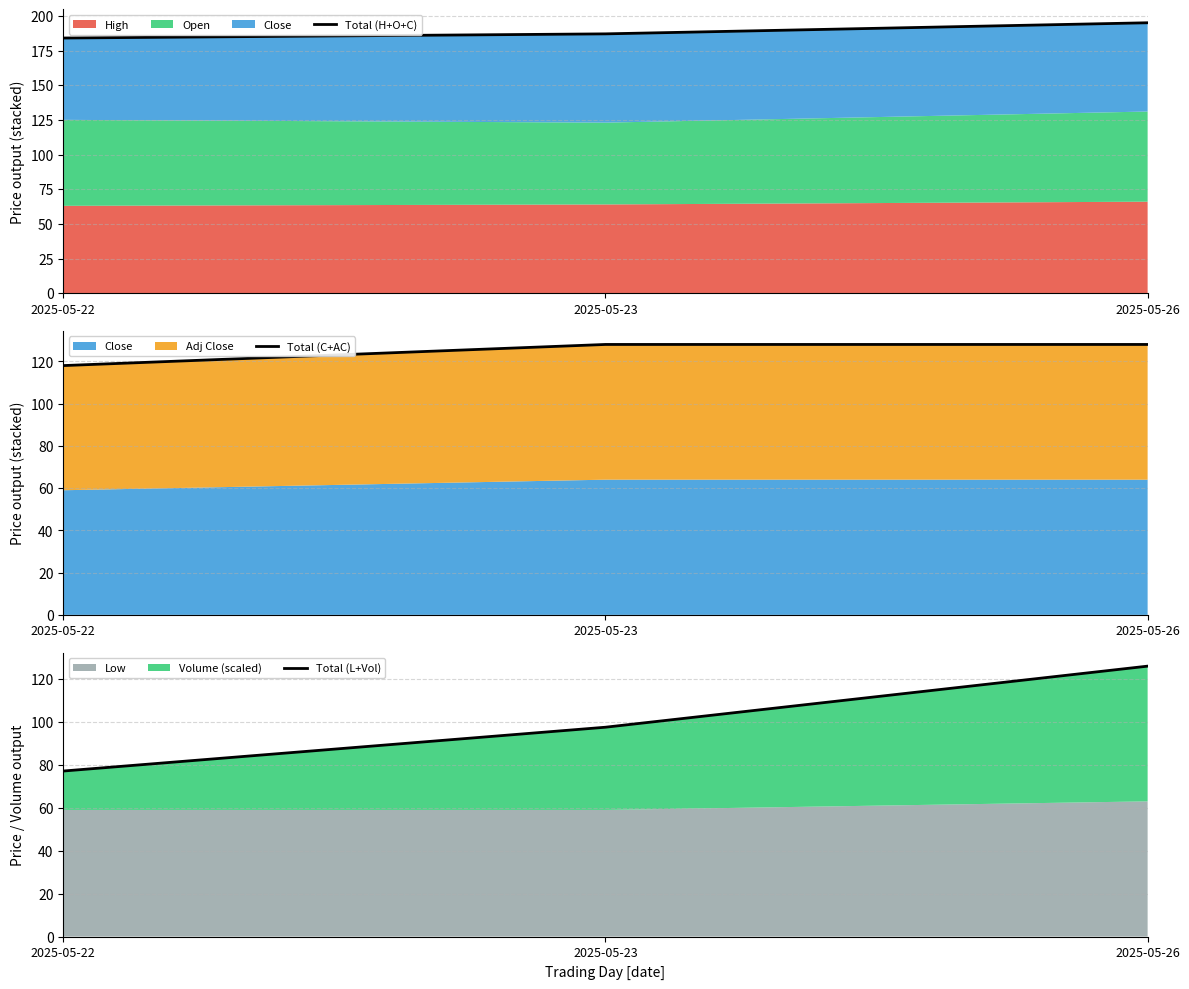

Does the chart have visible grid lines?

Yes